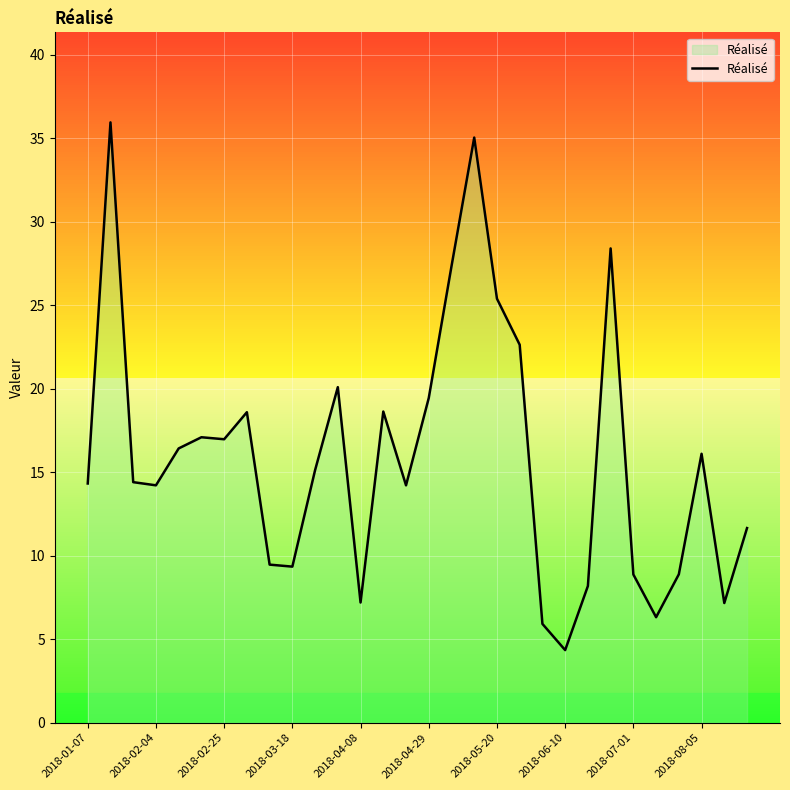

What is the difference between the maximum and minimum values?

31.6